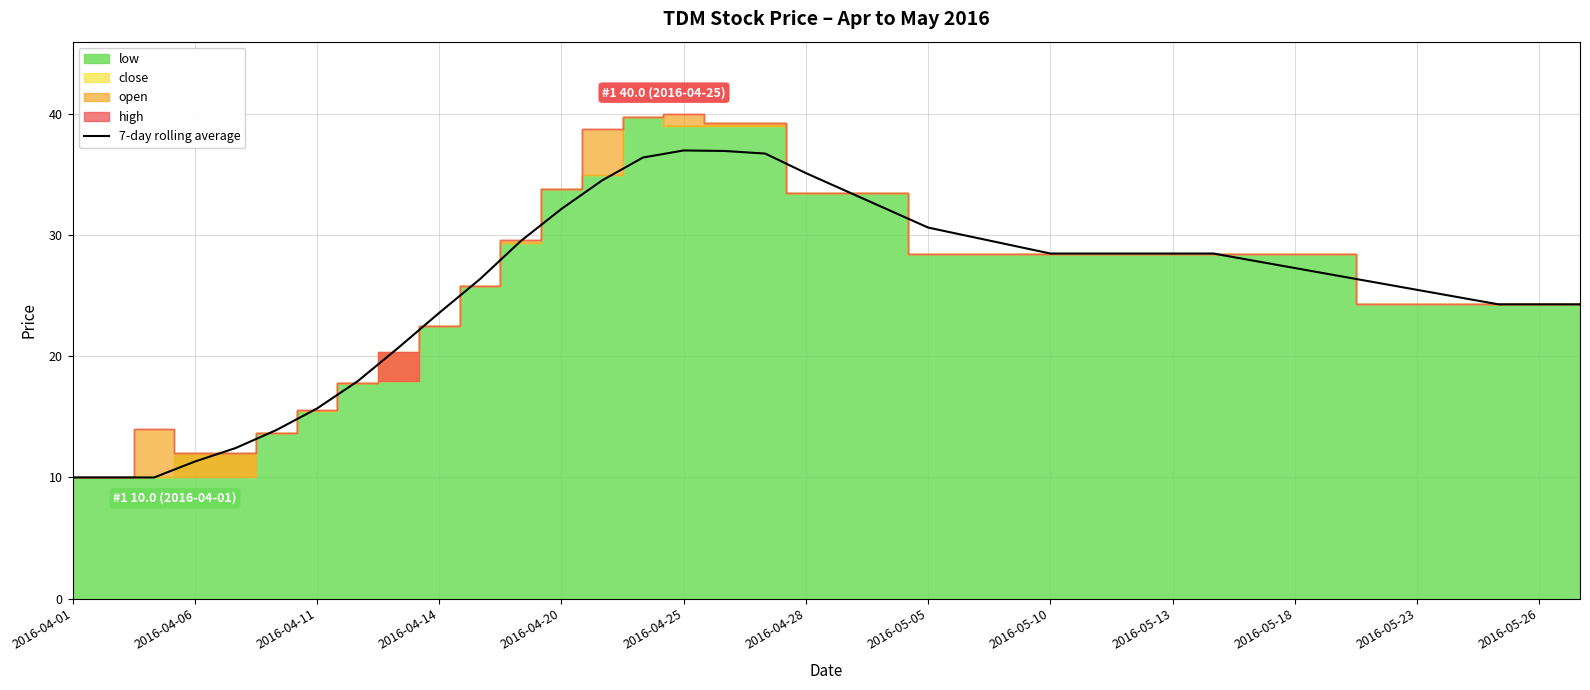

What is the minimum value for 7-day rolling average?

10.0